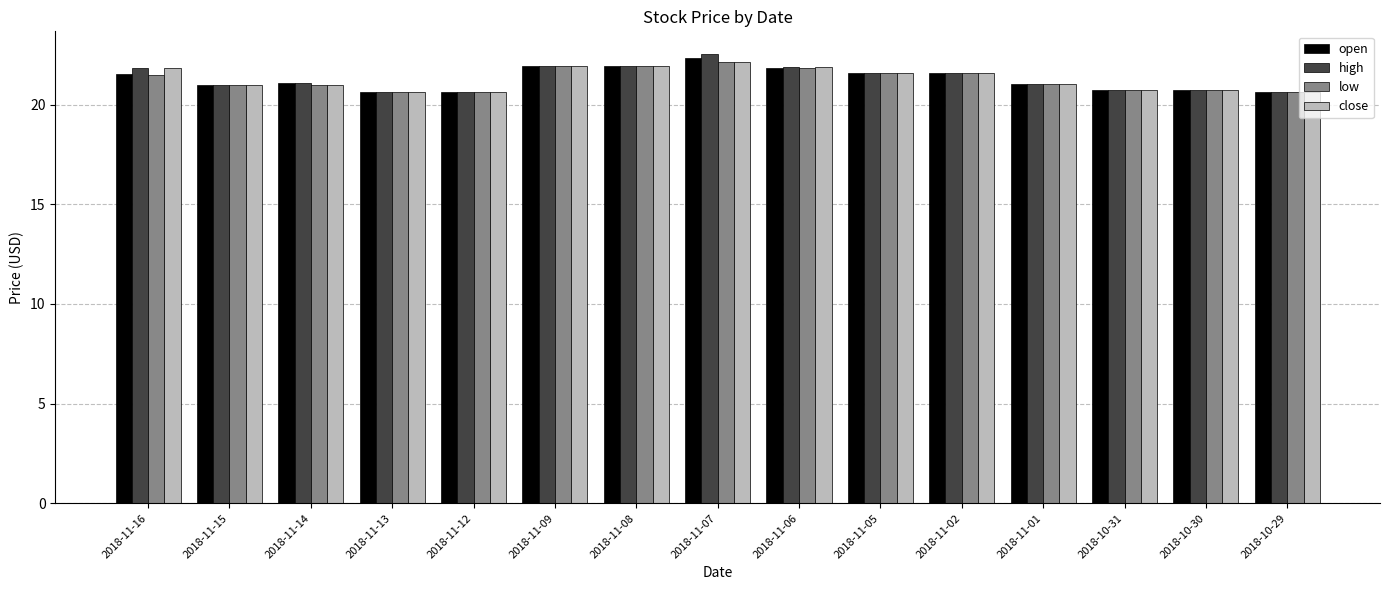

What is the difference between the maximum and minimum values in the low series?

1.5